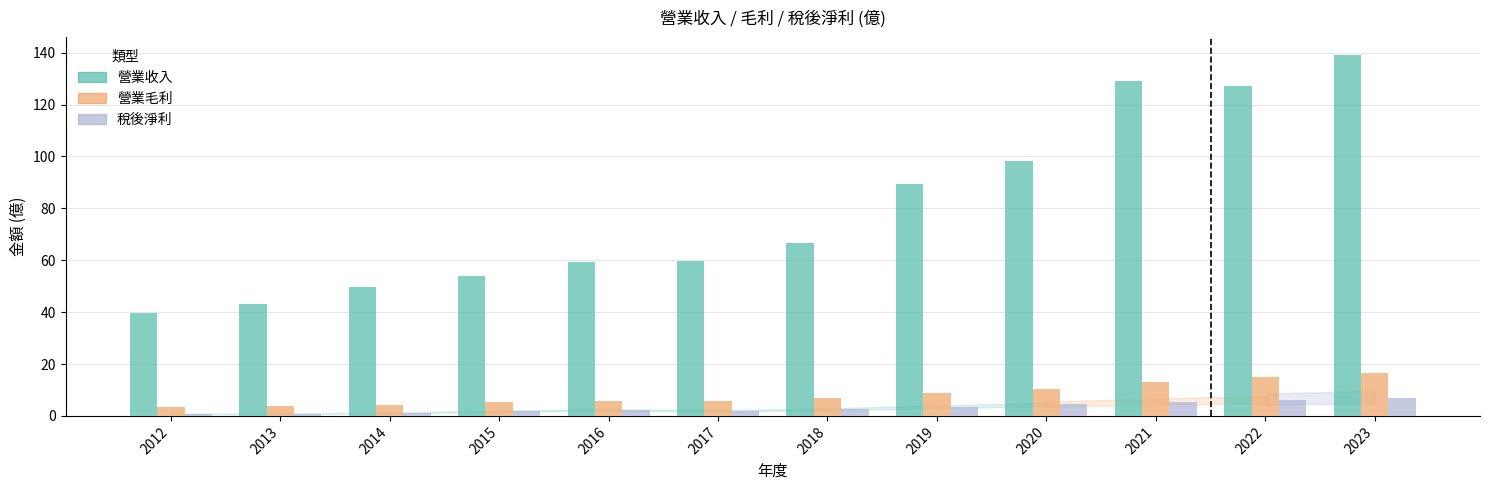

True or false: 營業收入 has a value of 25.9 at 2012.

False